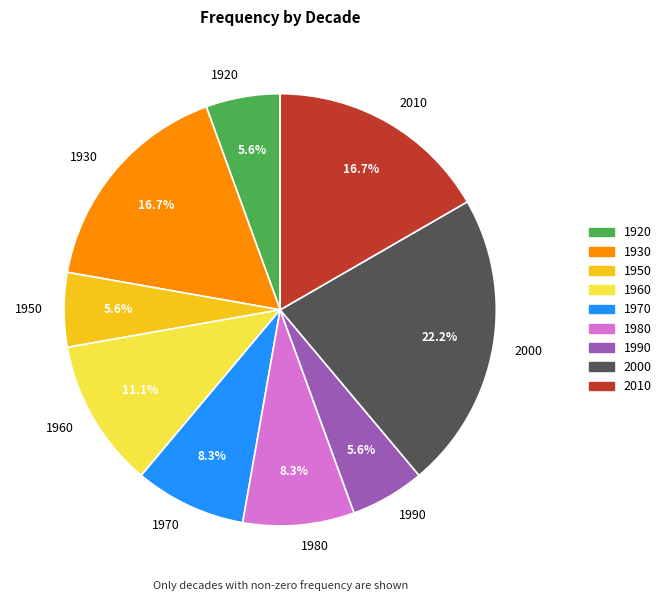

Which slice is the largest?

2000